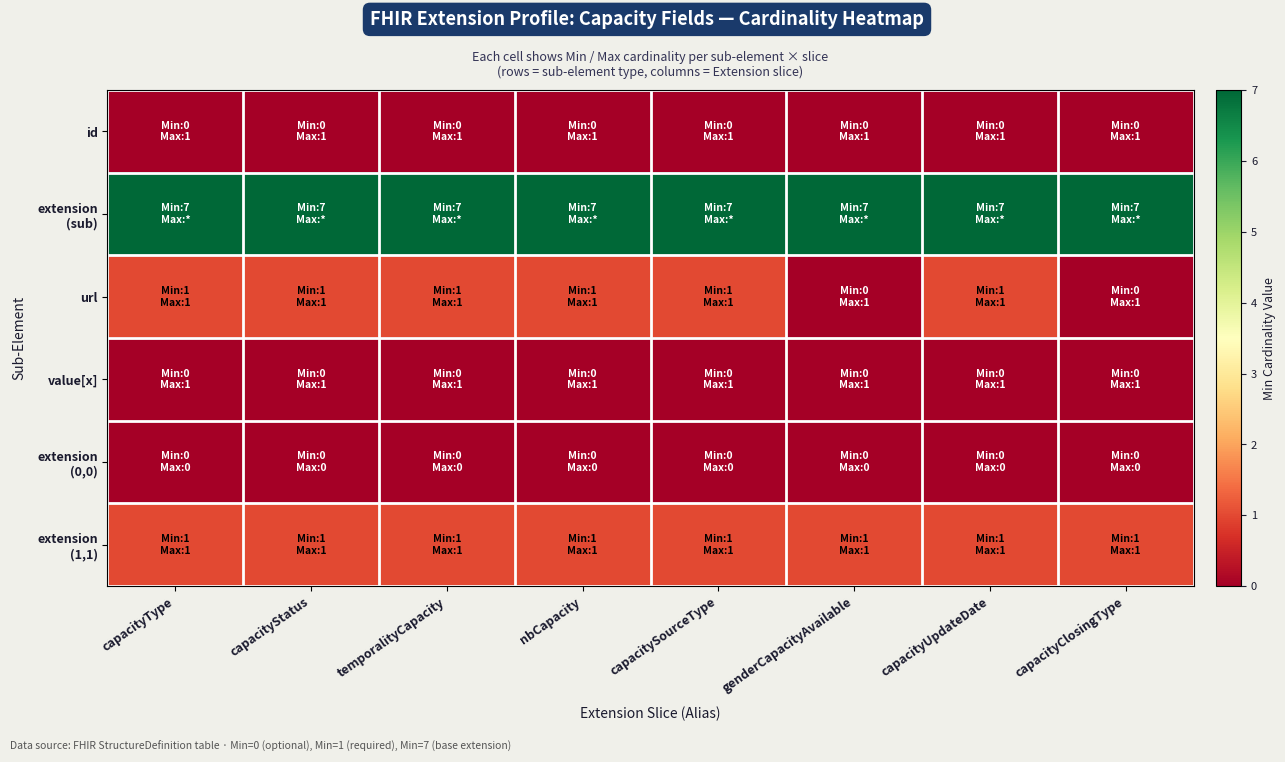

At which category is the sum across all series the highest?

capacityType